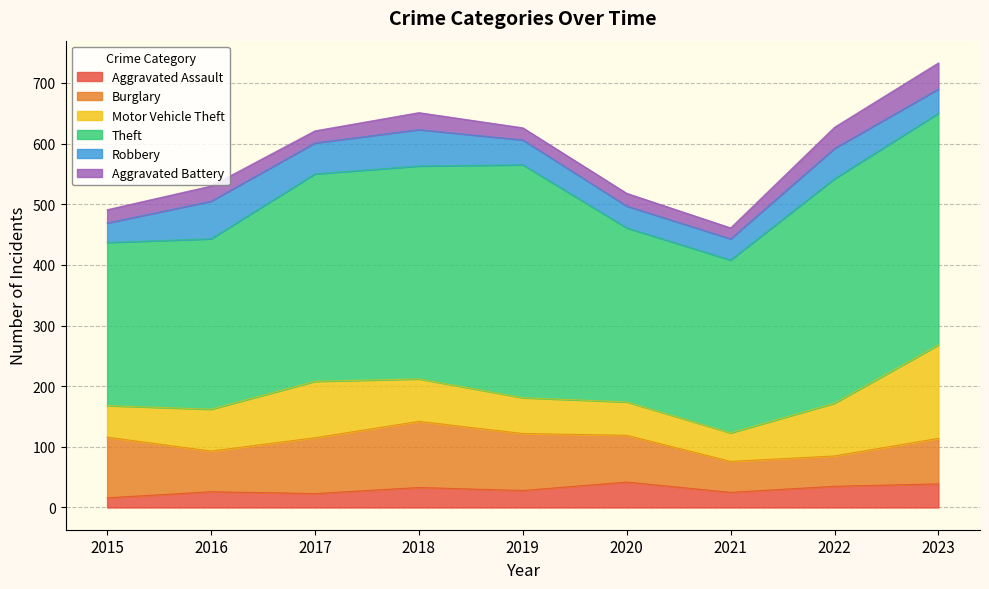

Does the chart have visible grid lines?

Yes